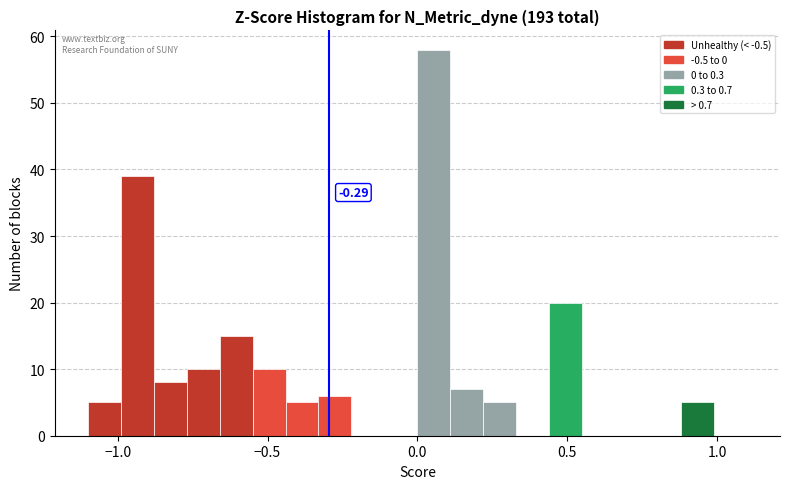

Read against the x-axis, roughly where is the centre of the tallest bar?

0.05